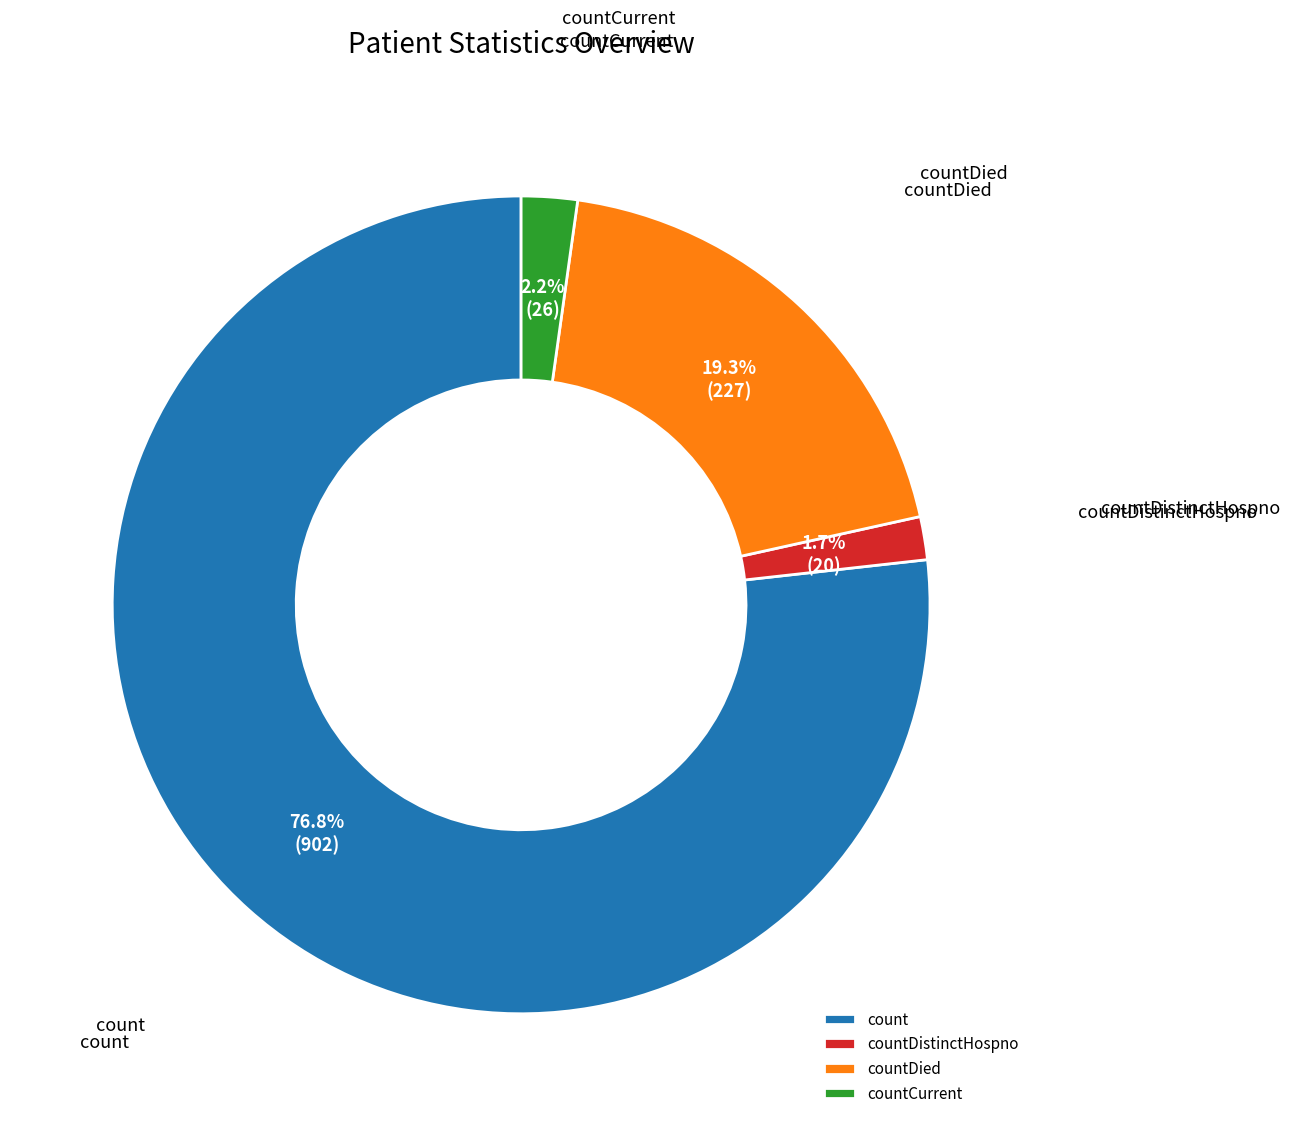

How many slices are in this pie chart?

4